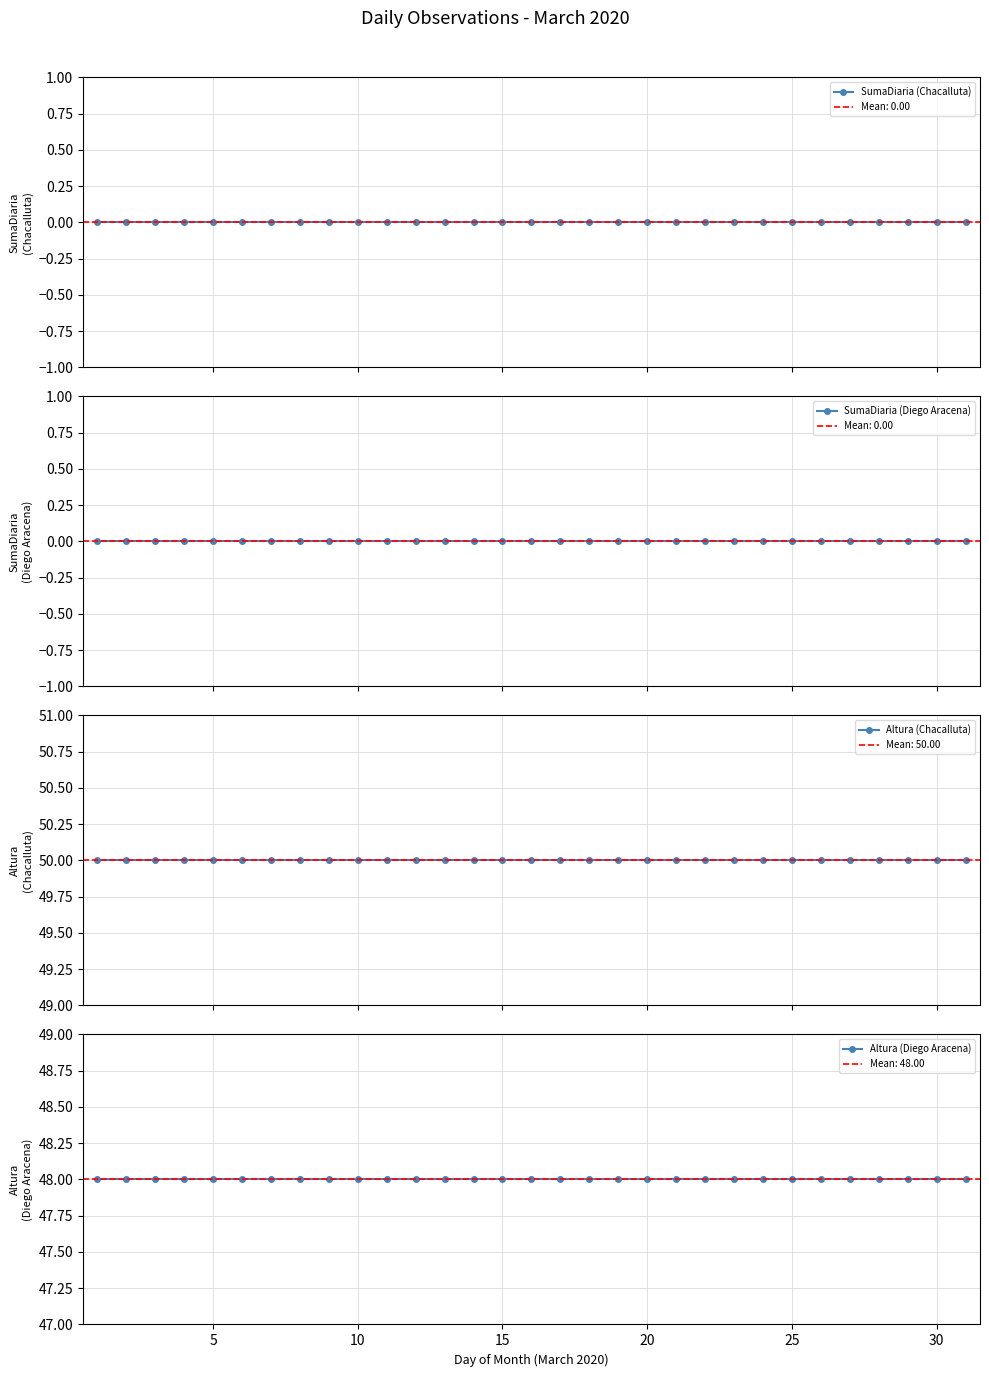

Count the number of data series in this chart.

4